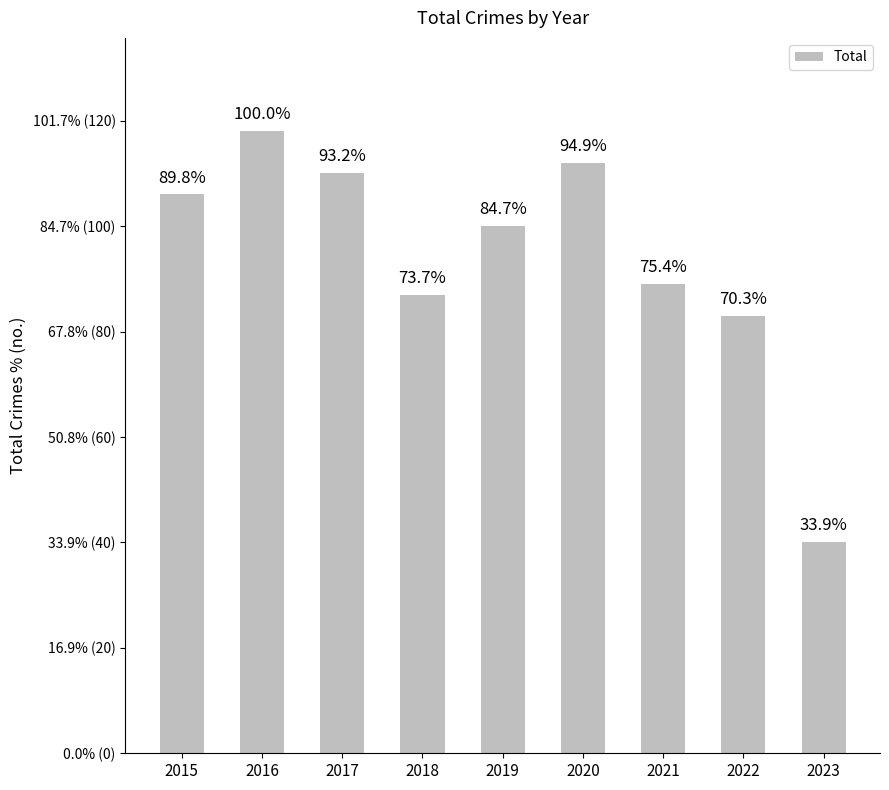

What is the change in value from 2018 to 2023?

-47